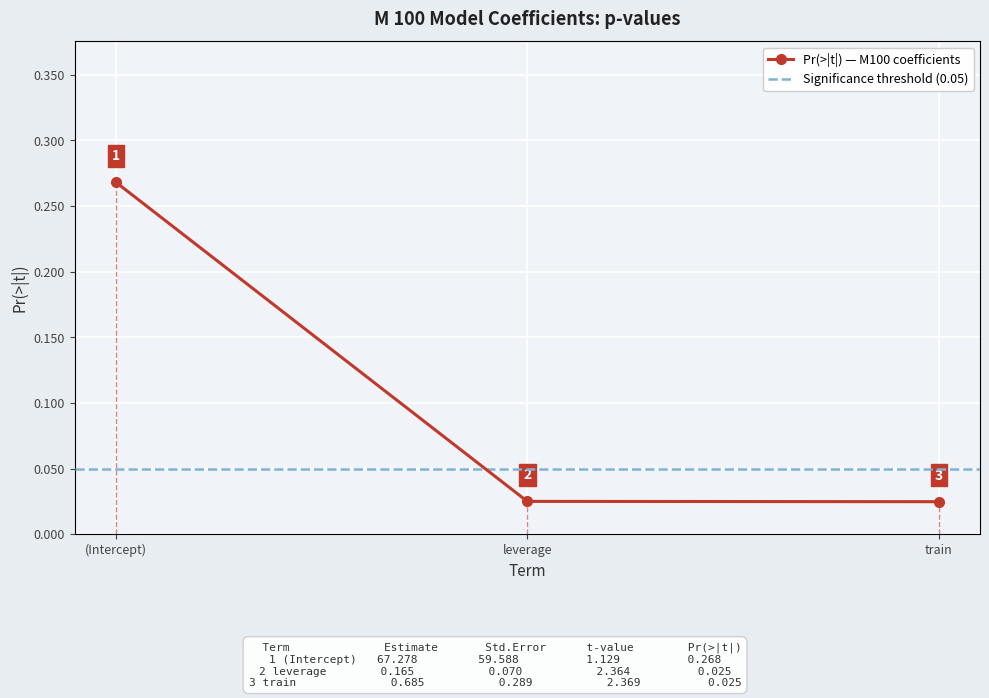

True or false: the data shows 0.1 at (Intercept).

False